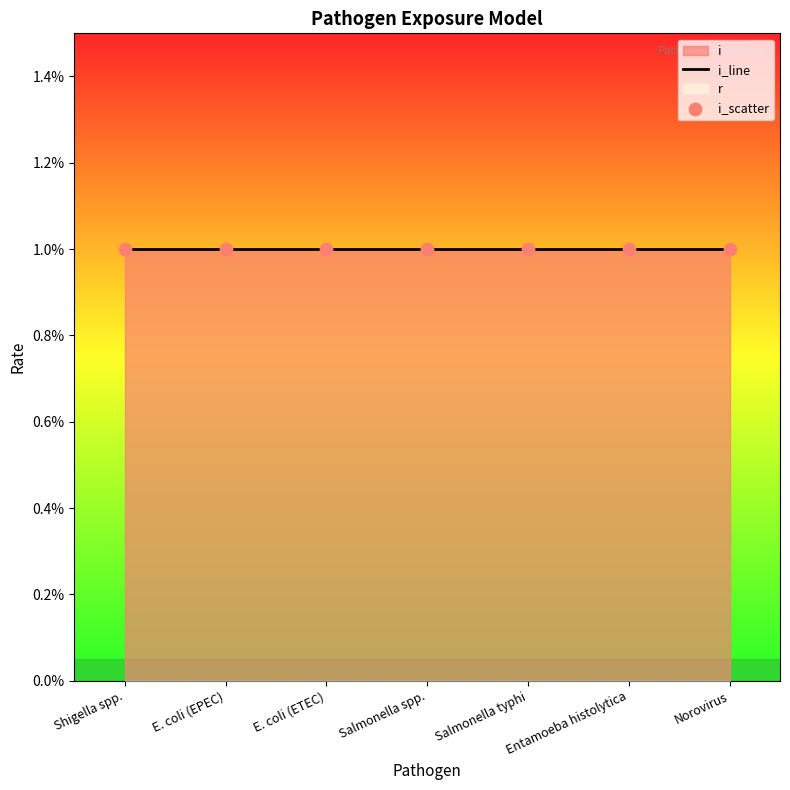

At which category is the sum across all series the highest?

Shigella spp.